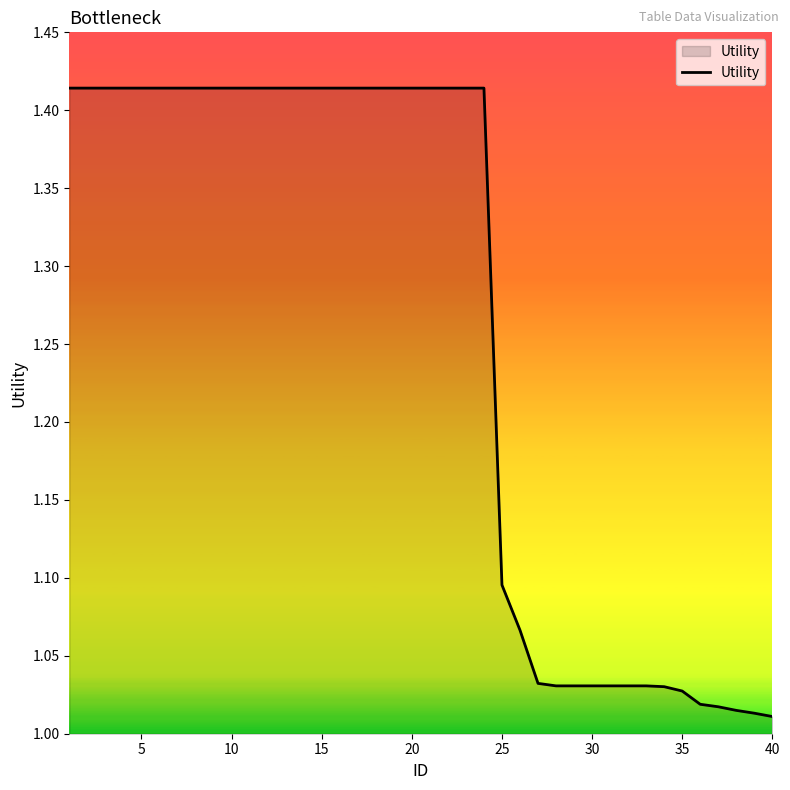

What is the difference between the second highest and second lowest values?

0.4